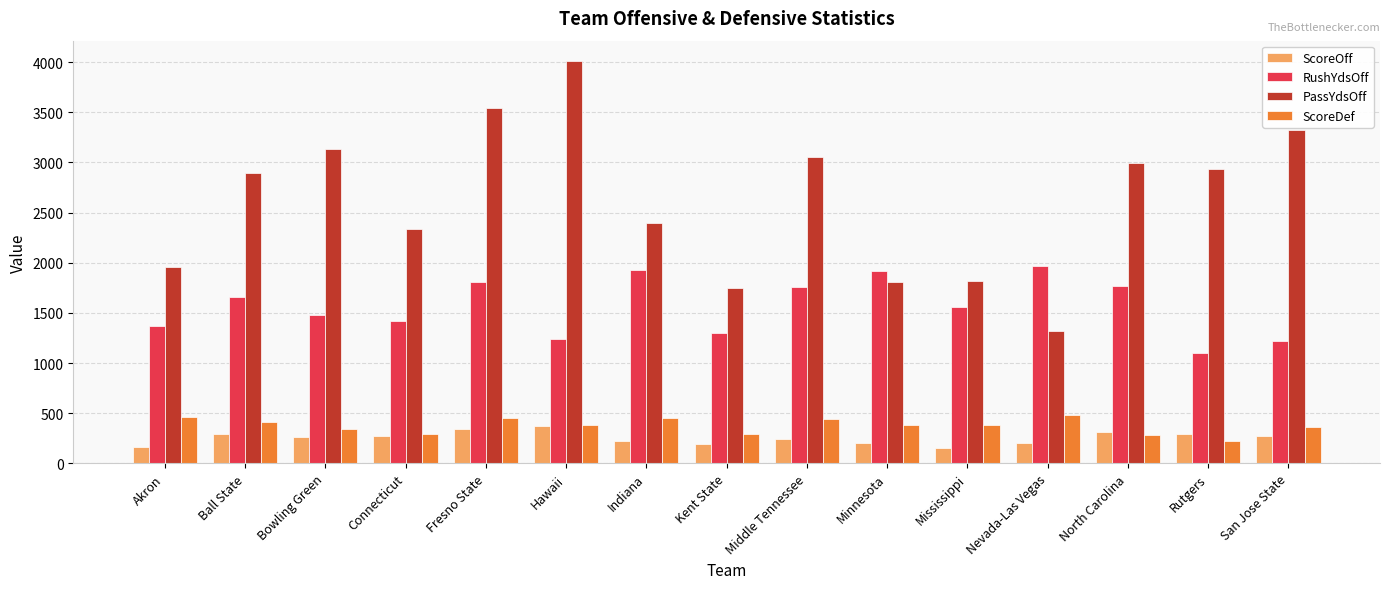

What is the minimum value for RushYdsOff?

1098